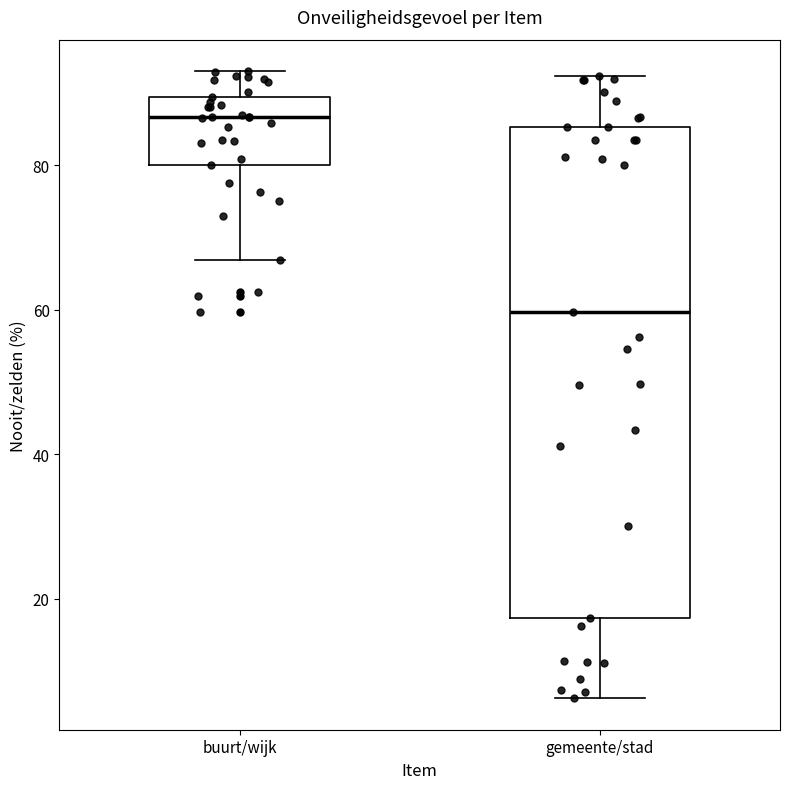

Reading left to right, read every box against the y-axis: the position of its median line, the range the box covers, and the ends of its whiskers. The values are not printed on the chart, so give them approximately, as read against the axis.

buurt/wijk: median 86, box 80 to 90, whiskers 66 to 94
gemeente/stad: median 60, box 18 to 86, whiskers 6 to 92